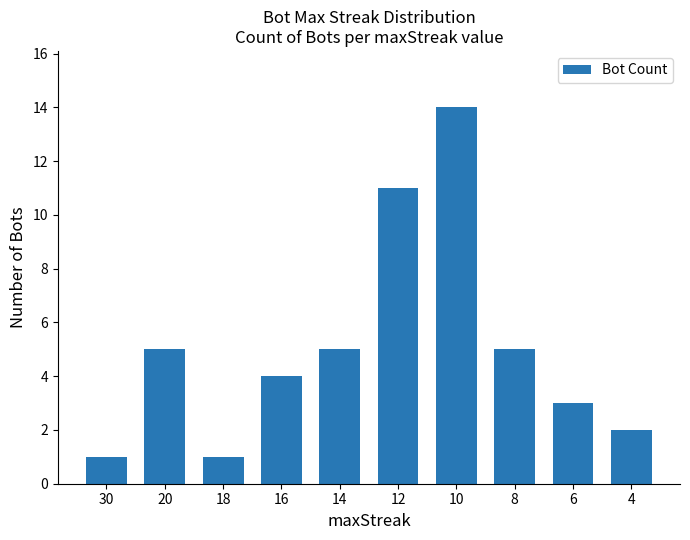

The value at 6 is 5. True or false?

False